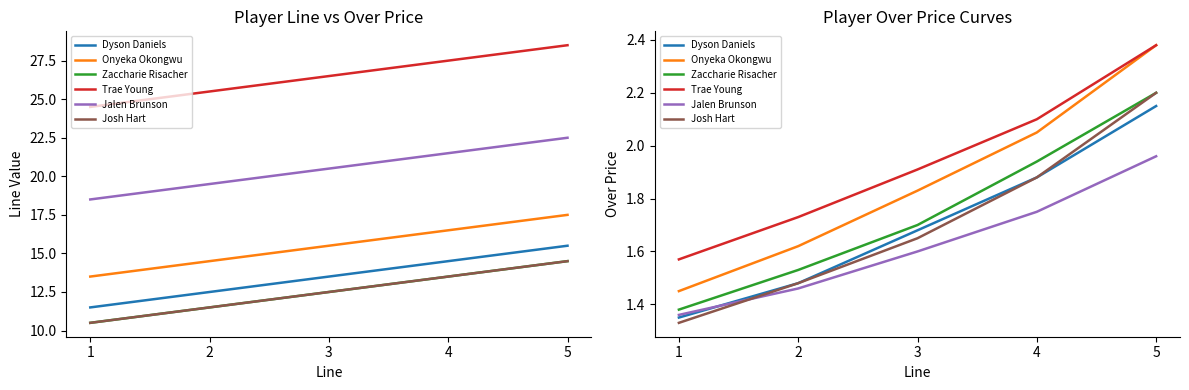

Which series has the widest spread of values?

Onyeka Okongwu